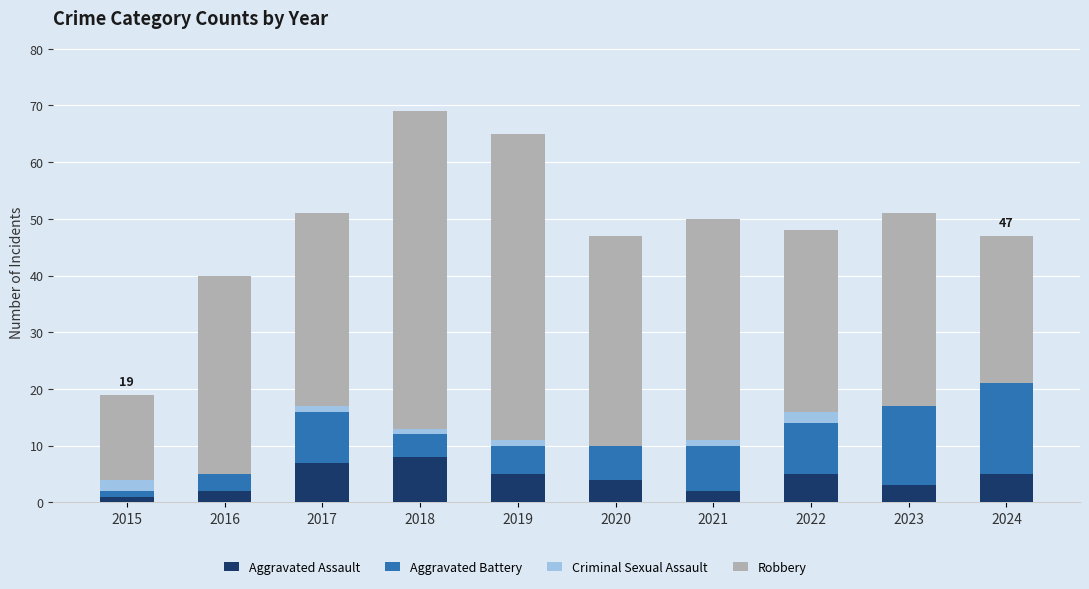

What is the sum of all Aggravated Assault values?

42